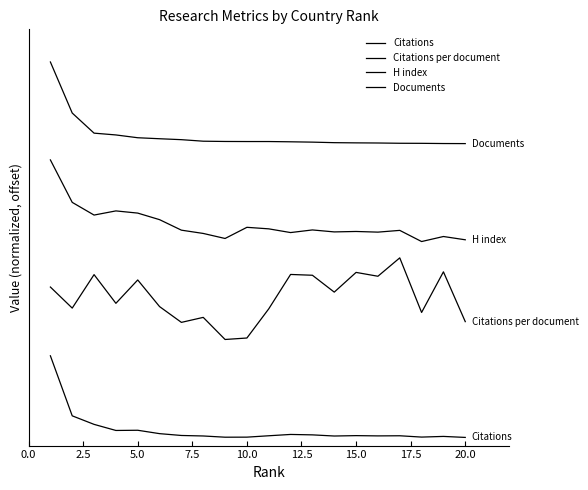

What is the difference between the second highest and second lowest values in the H index series?

0.5